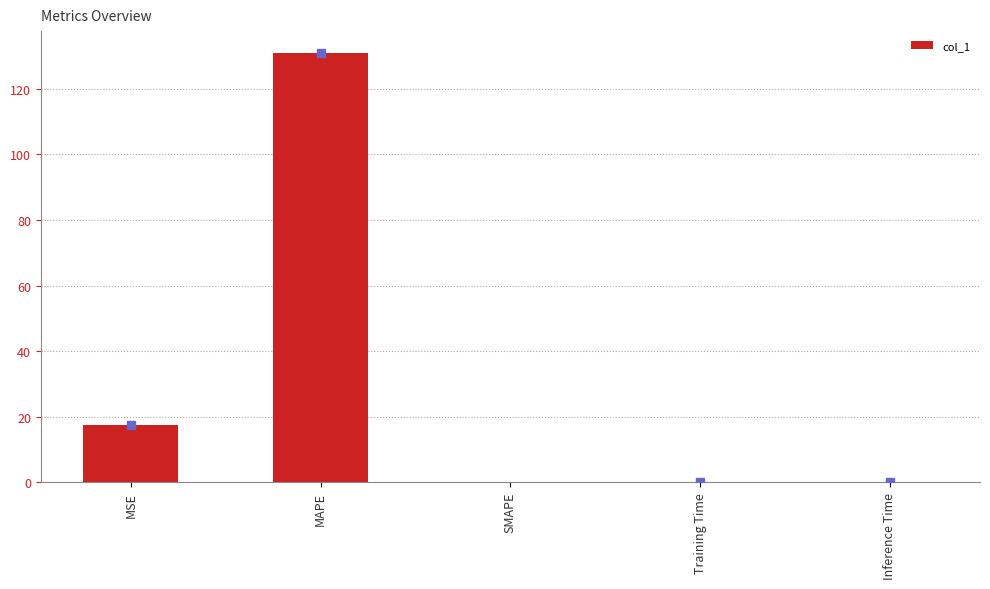

What is the maximum value shown in the chart?

131.1